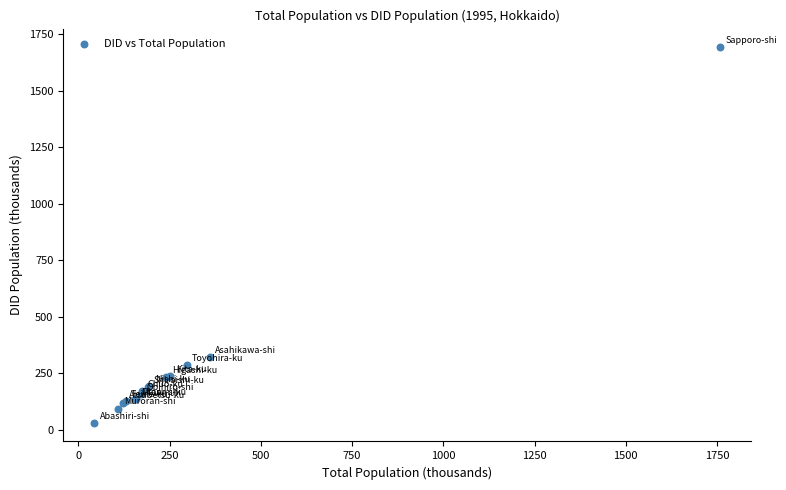

What Y value in the scatter plot is closest to 861?

323.1